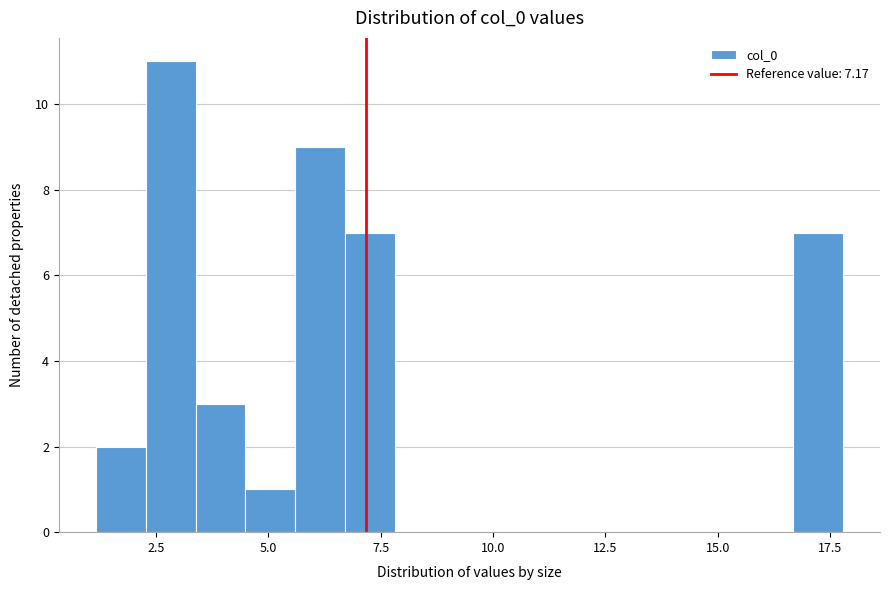

Around what value on the x-axis is the tallest bar? Give the approximate position of its centre, as read against the axis.

3.0